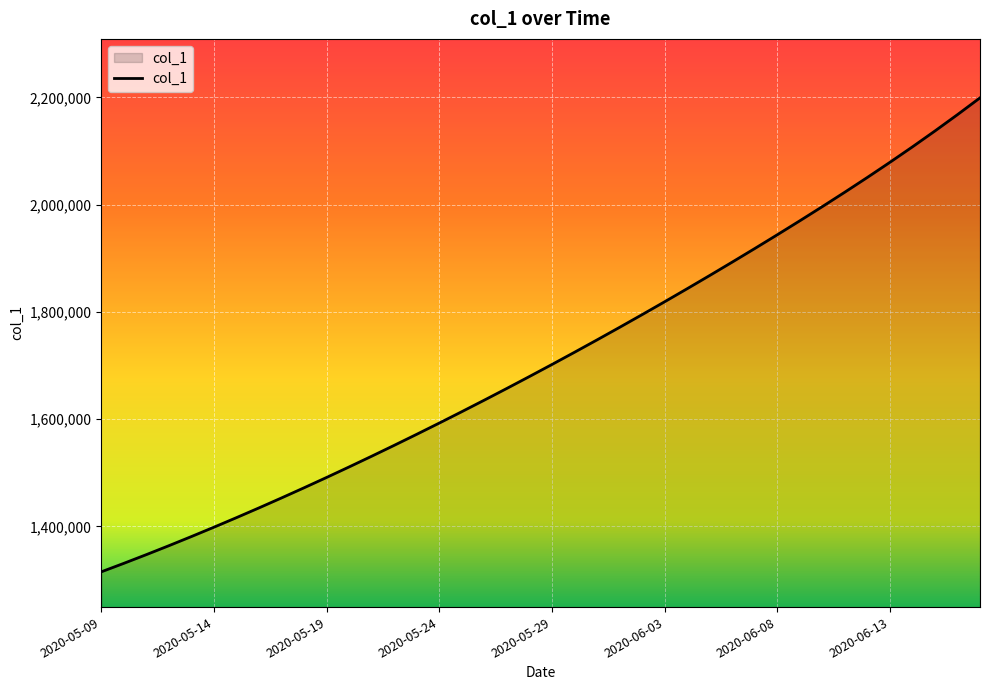

What is the smallest value displayed?

1315099.0